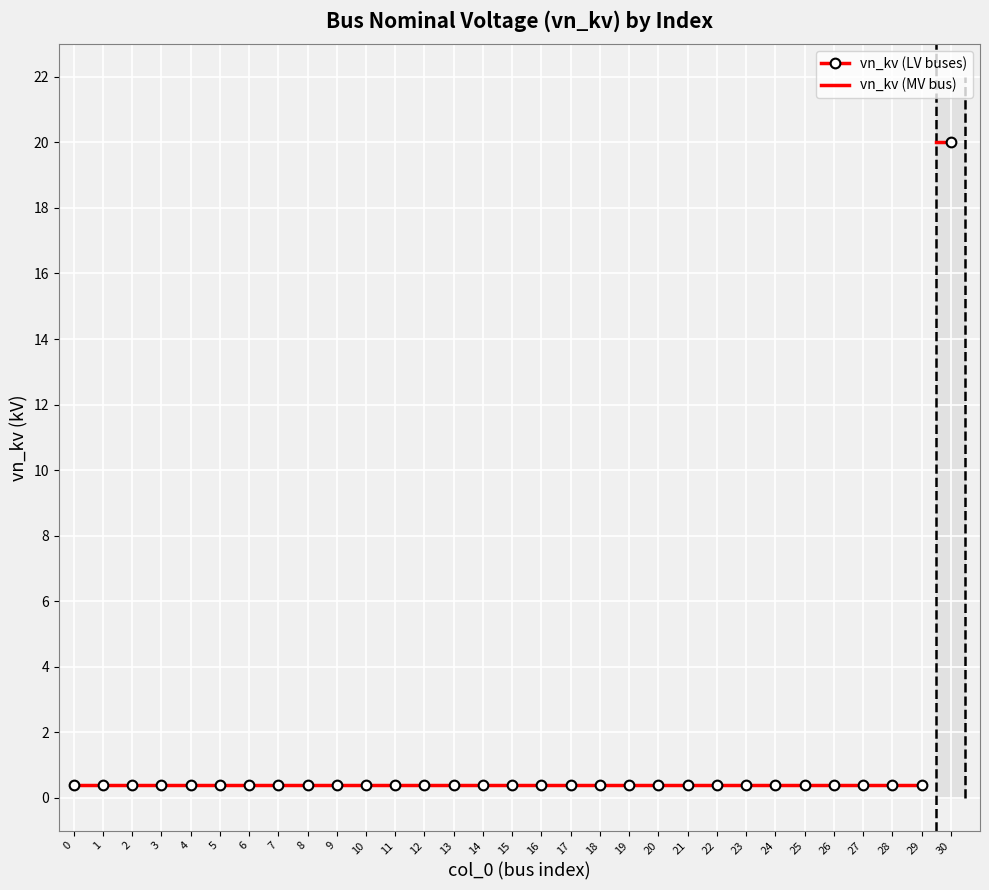

List the labels in order of value, smallest first.

0, 1, 2, 3, 4, 5, 6, 7, 8, 9, 10, 11, 12, 13, 14, 15, 16, 17, 18, 19, 20, 21, 22, 23, 24, 25, 26, 27, 28, 29, 30